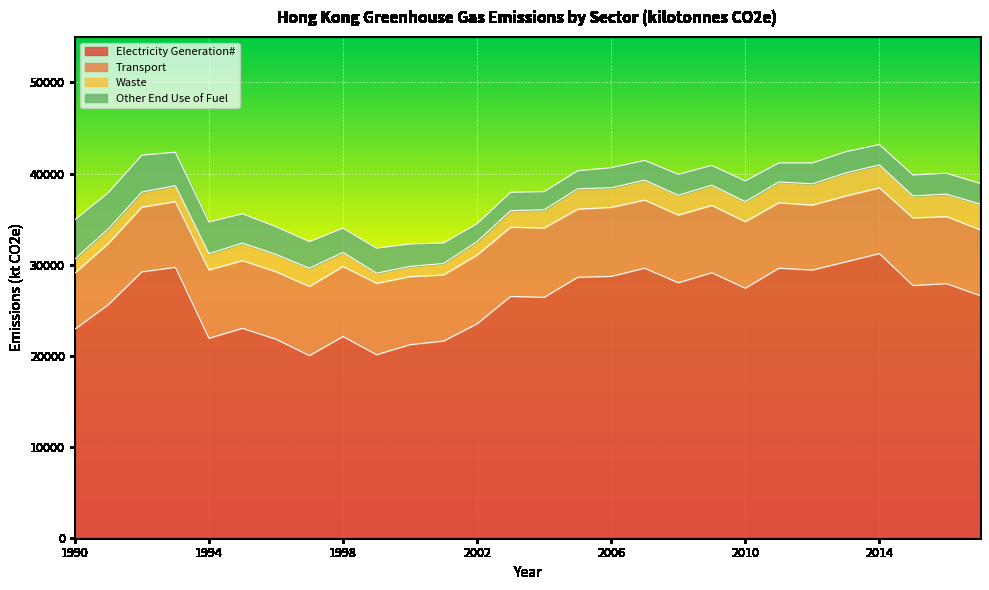

Which category has the highest value in the Transport series?

1999